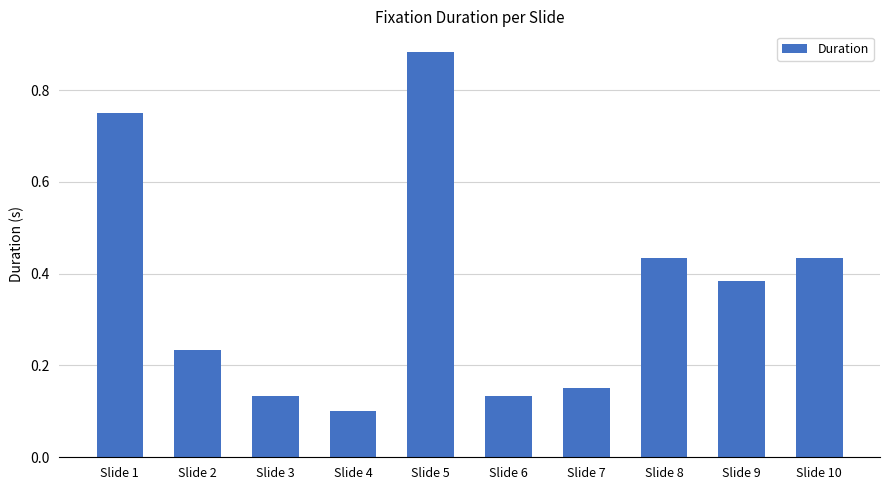

Is it true that the value at Slide 9 is 0.1?

False